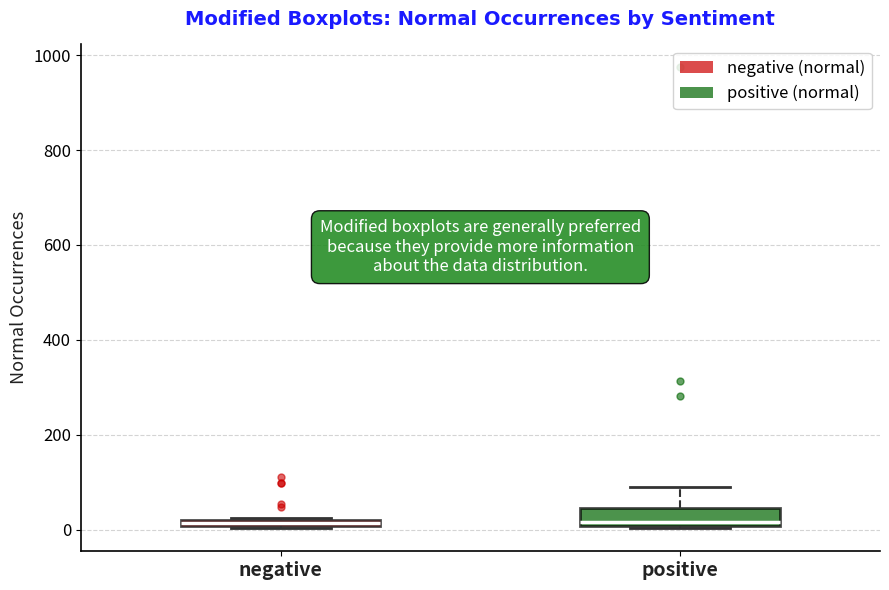

Which box is the tallest, from its lower edge to its upper edge?

positive